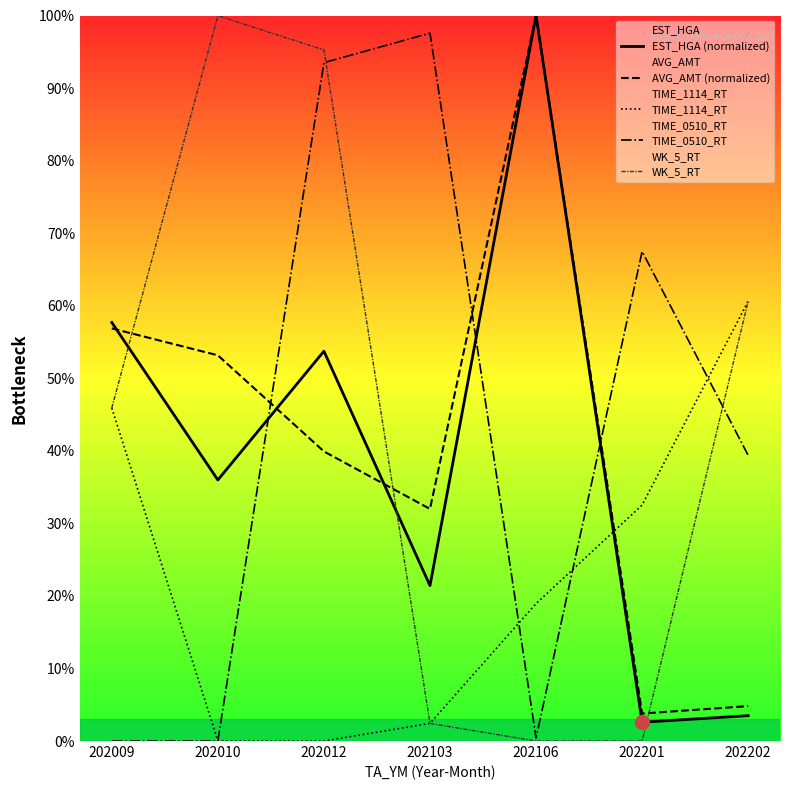

How many lines are shown in the chart?

5